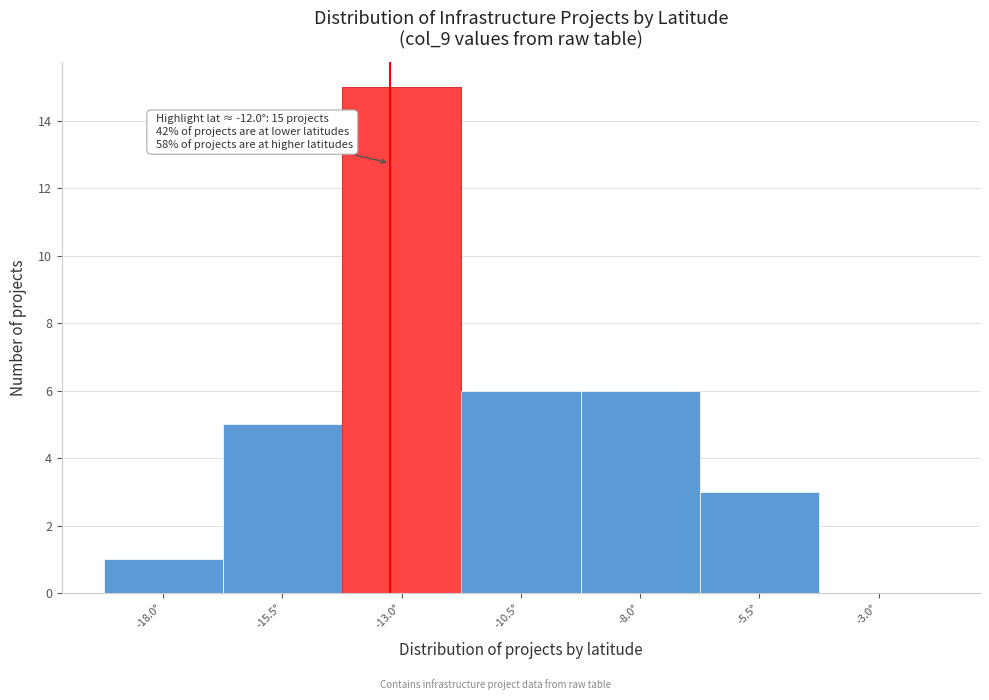

Reading left to right, list all the values displayed in this chart.

-18.0°=1	-15.5°=5	-13.0°=15	-10.5°=6	-8.0°=6	-5.5°=3	-3.0°=0